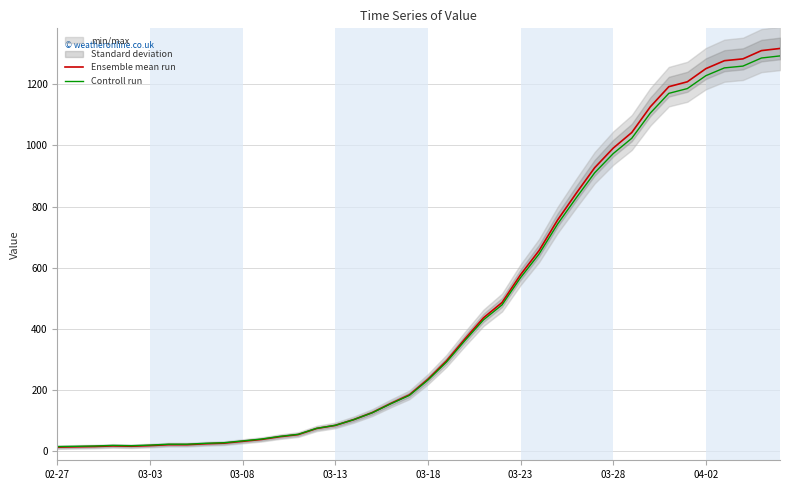

What is the maximum value for Controll run?

1292.7